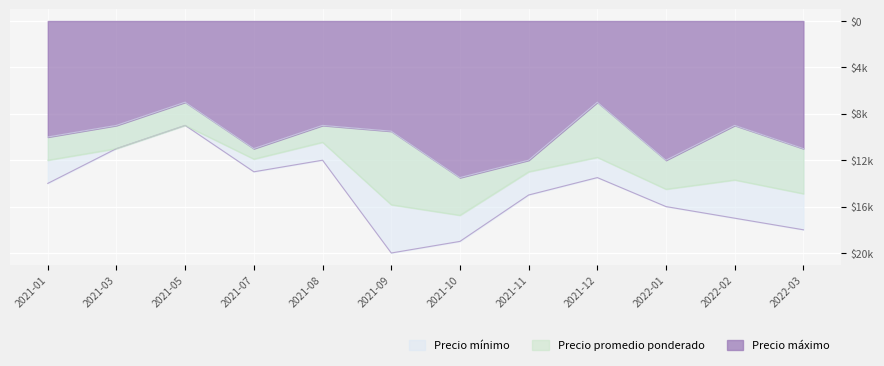

At which label is Precio máximo closest to 14500?

2021-01